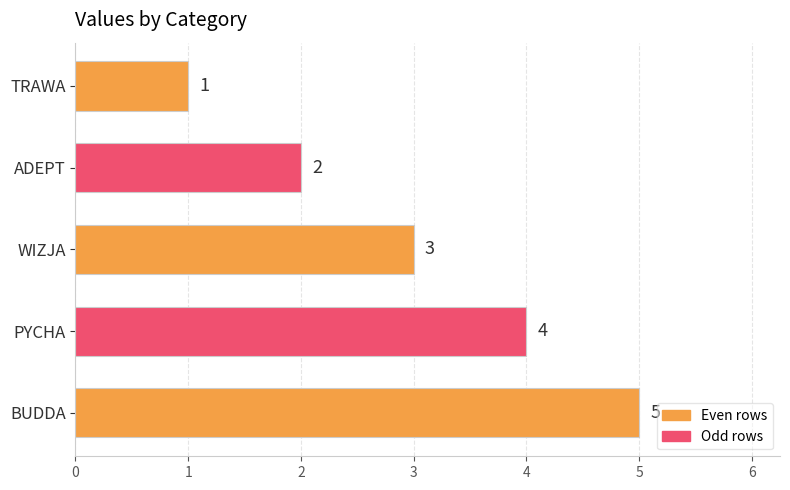

What is the change in value from TRAWA to BUDDA?

+4